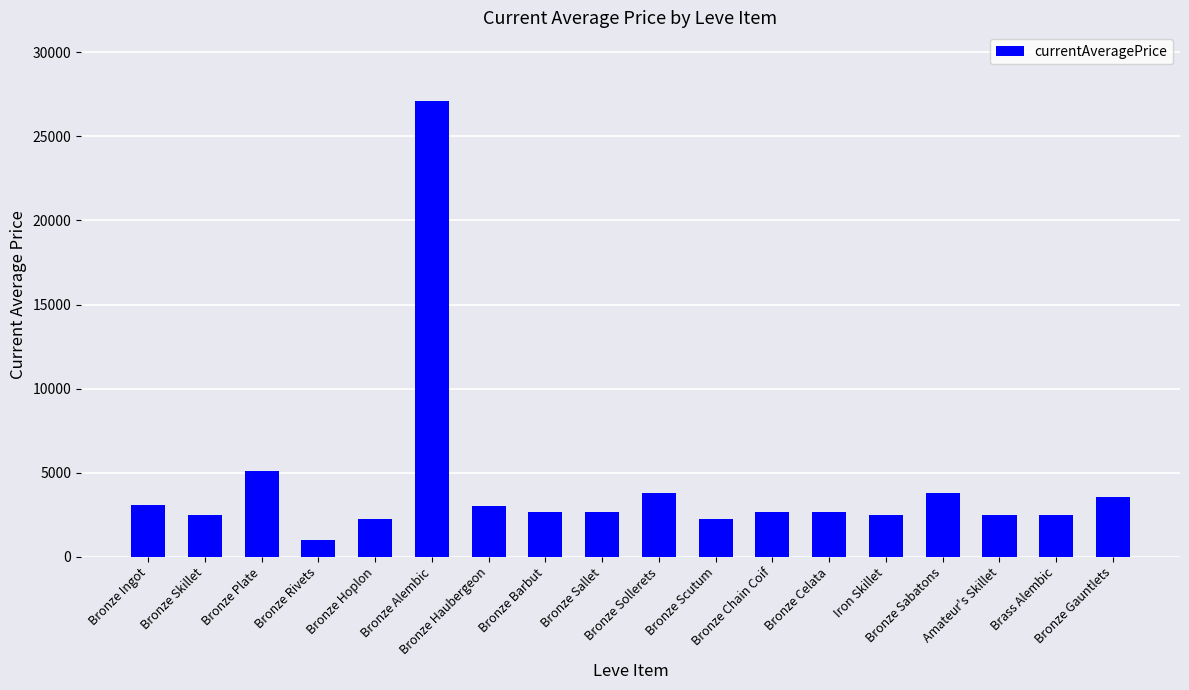

The value at Bronze Scutum is 2230.0. True or false?

True